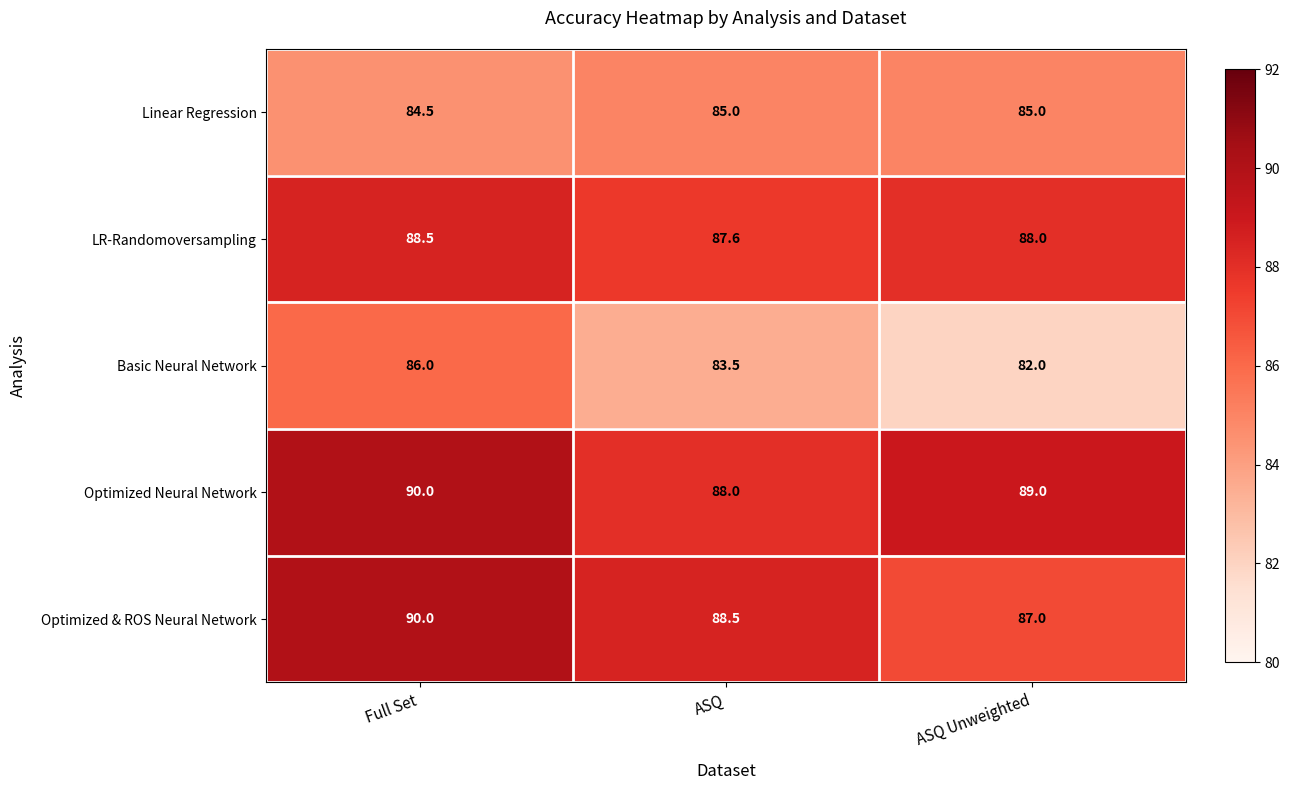

What is the total value across all series at ASQ?

432.6